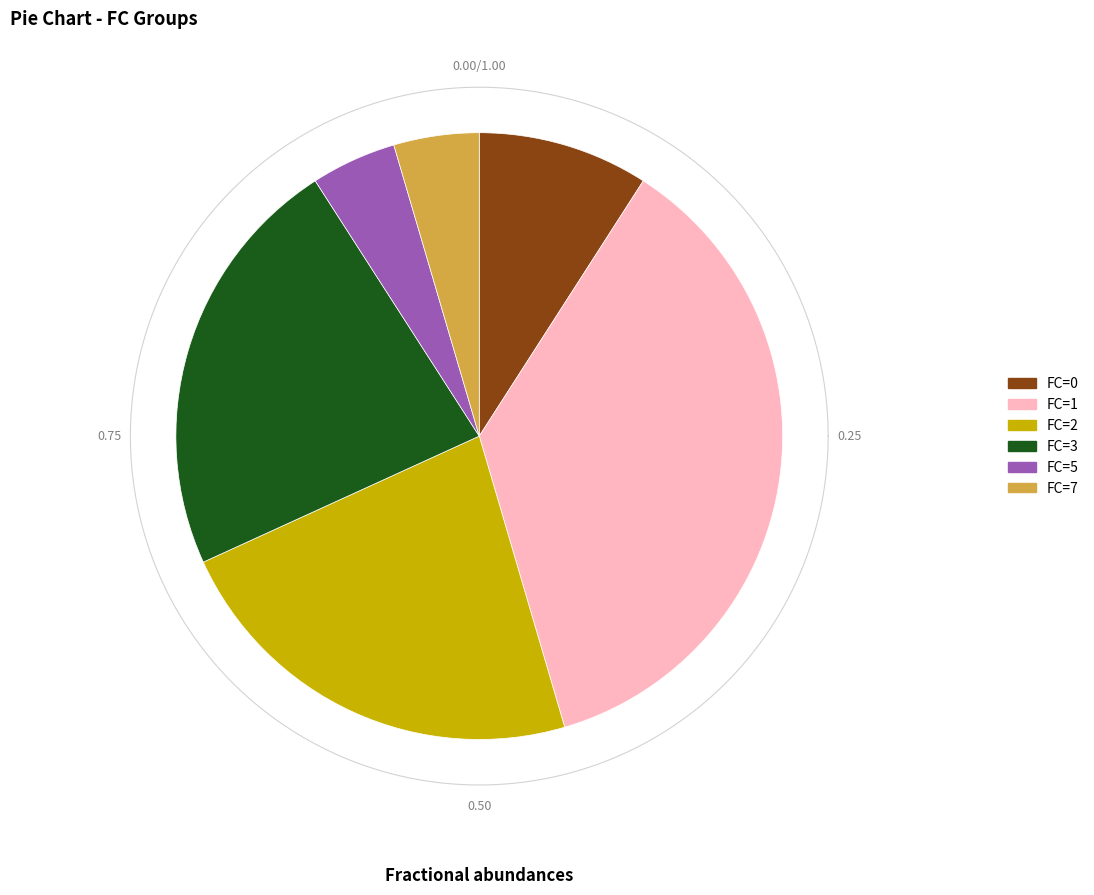

How much of the chart is everything except FC=0?

90.9%